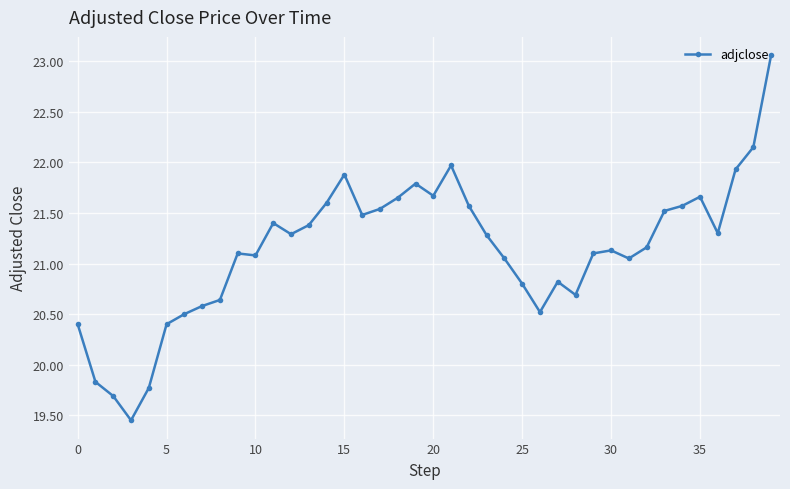

True or false: the data has more than 2 interior local peaks.

True